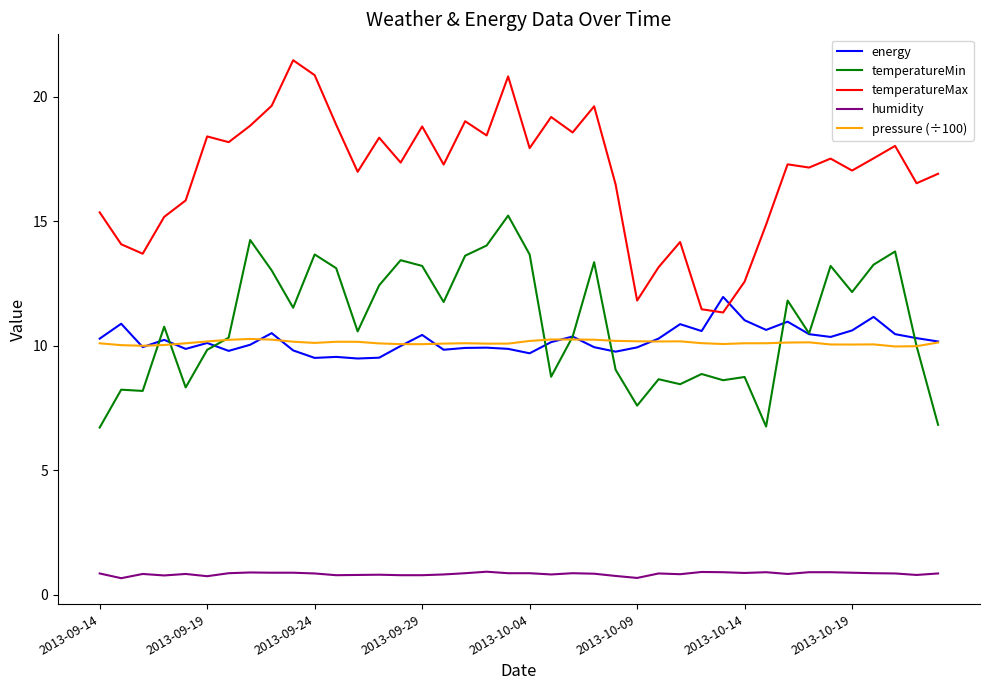

True or false: pressure (÷100) and temperatureMax intersect in this chart.

False